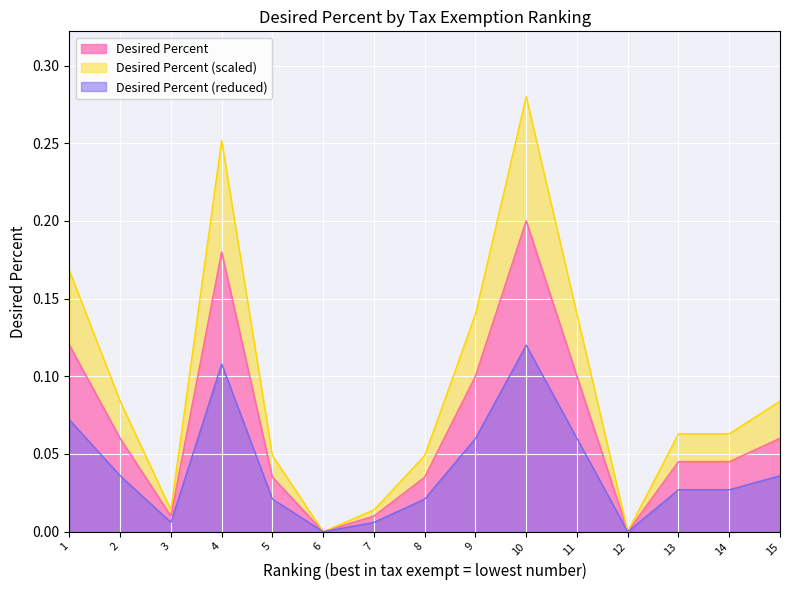

At which label does Desired Percent reach its peak?

10